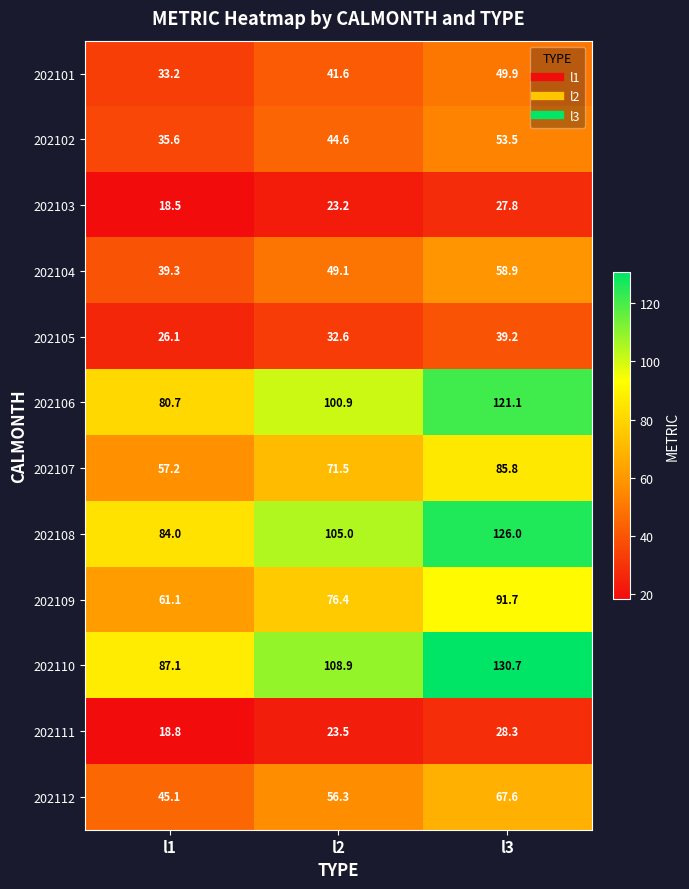

Is it true that 202108 equals 225.2 at l3?

False